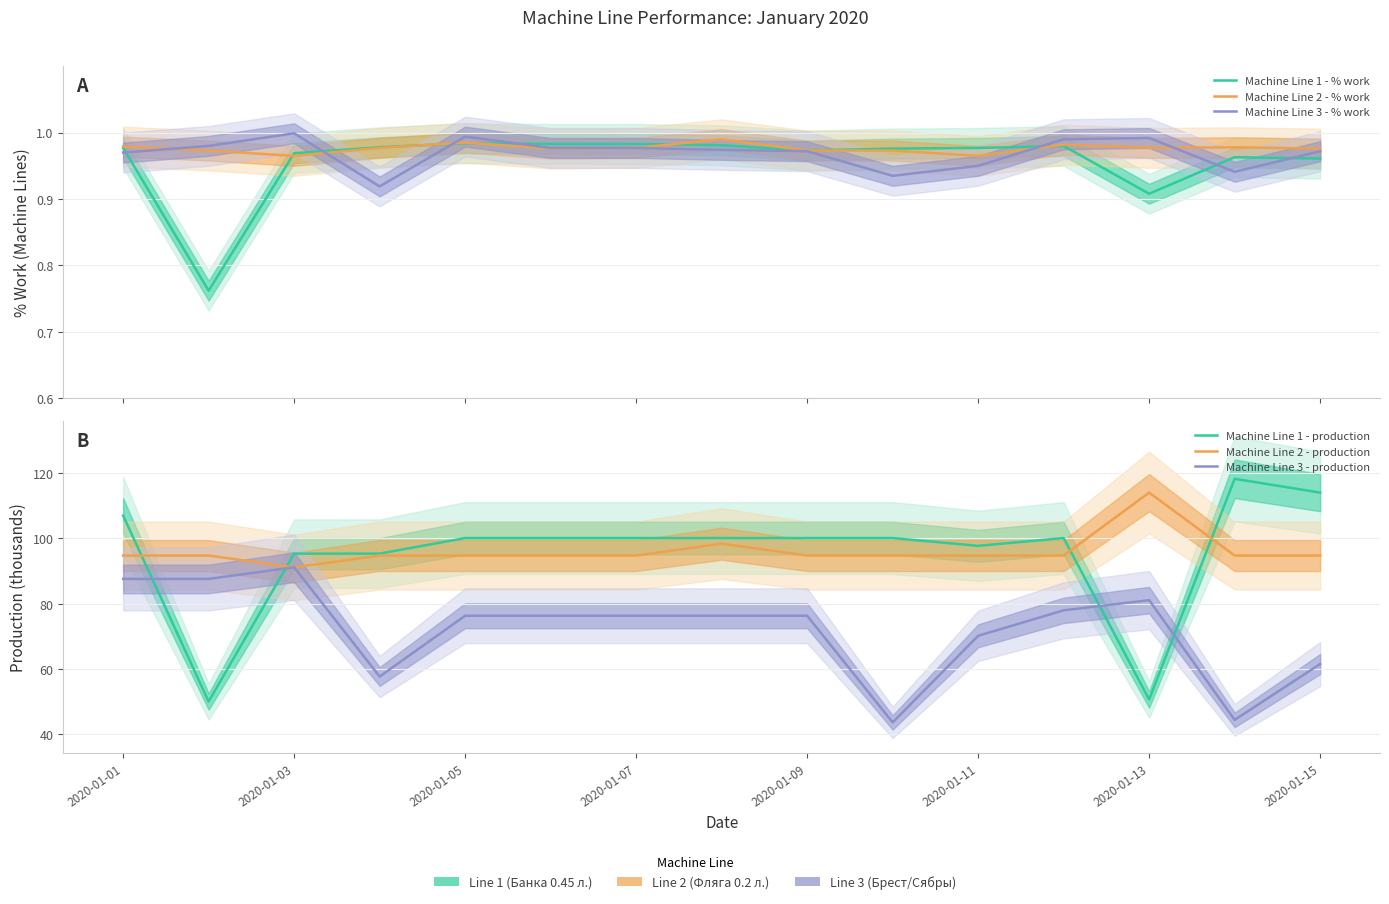

Which series has the largest range (max minus min)?

Machine Line 1 - production